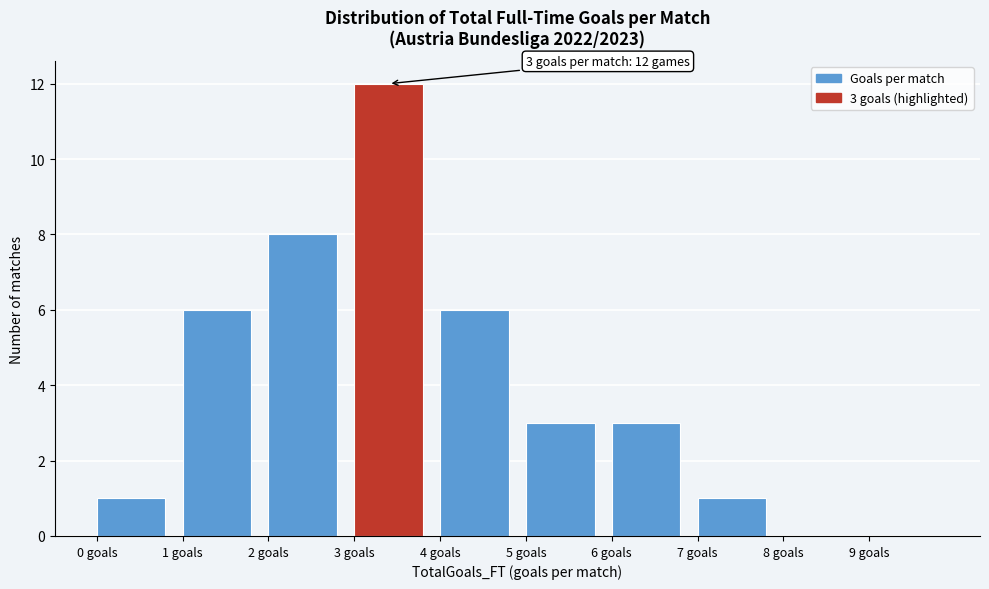

Over which range of the x-axis is the bar tallest?

3 to 4